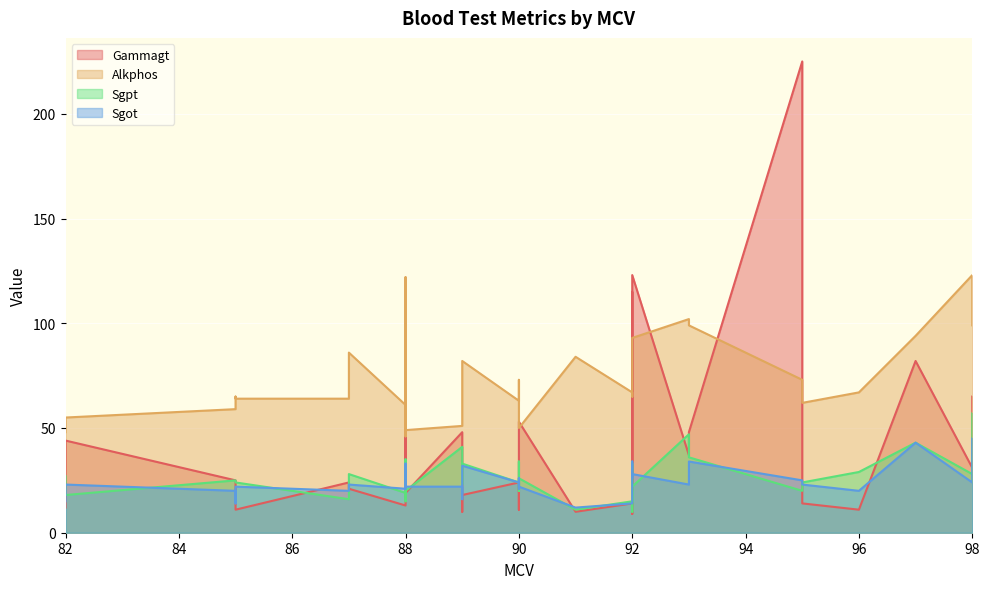

What are all the series names shown in the legend?

Gammagt, Alkphos, Sgpt, Sgot